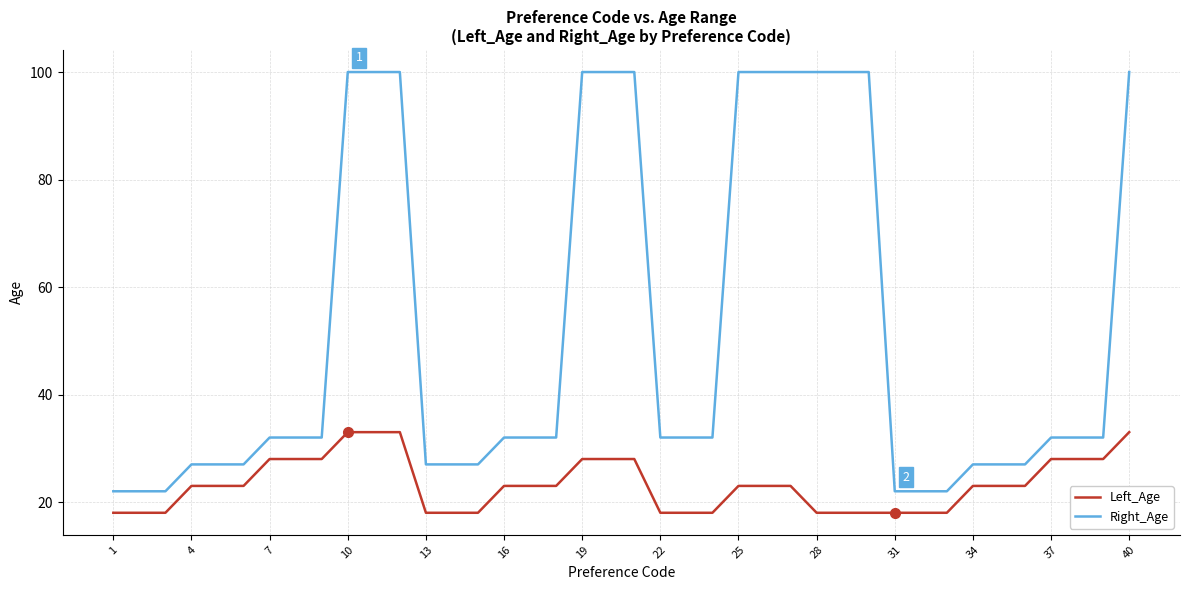

What is the average value of the Left_Age series?

23